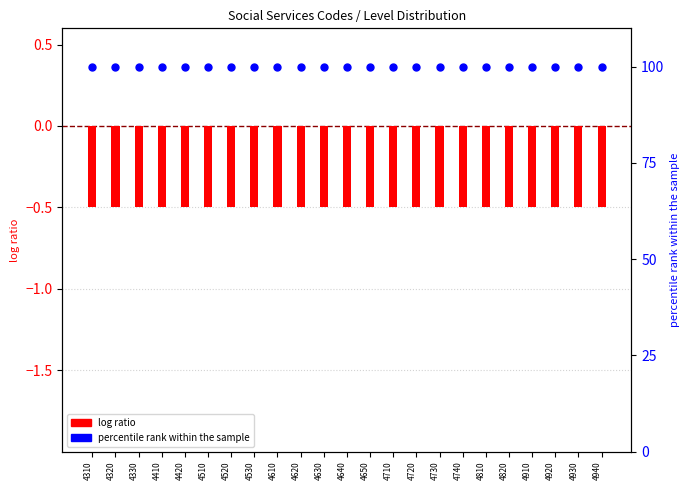

Is the value of Level (normalized) at 4320 greater than the value of Percentile rank at 4420?

No